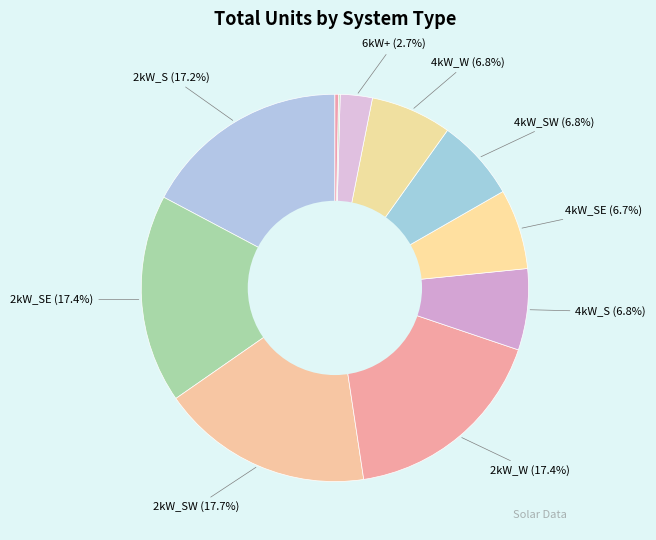

Which category has the biggest portion of the pie?

2kW_SW